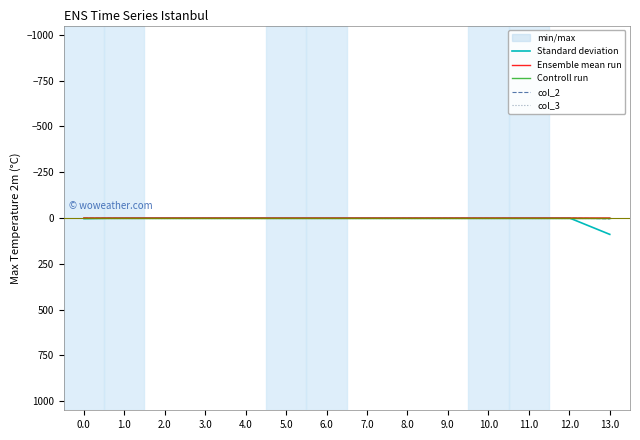

Which series ends up on top after the final intersection of col_2 and Standard deviation?

Standard deviation